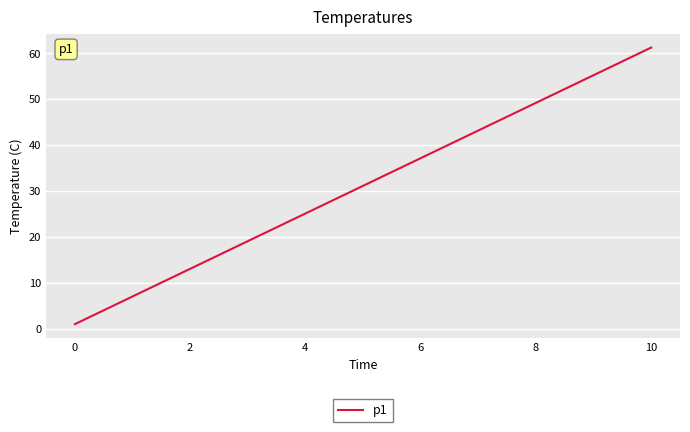

What is the maximum value shown in the chart?

61.2